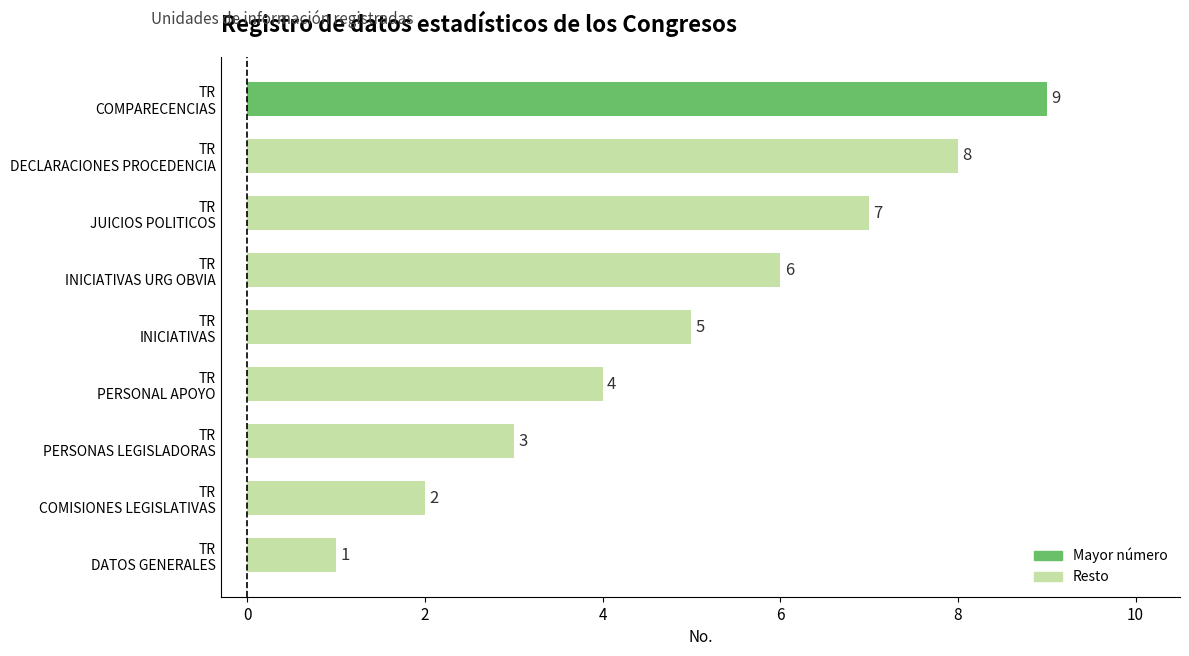

What is the difference between the second highest and second lowest values?

6